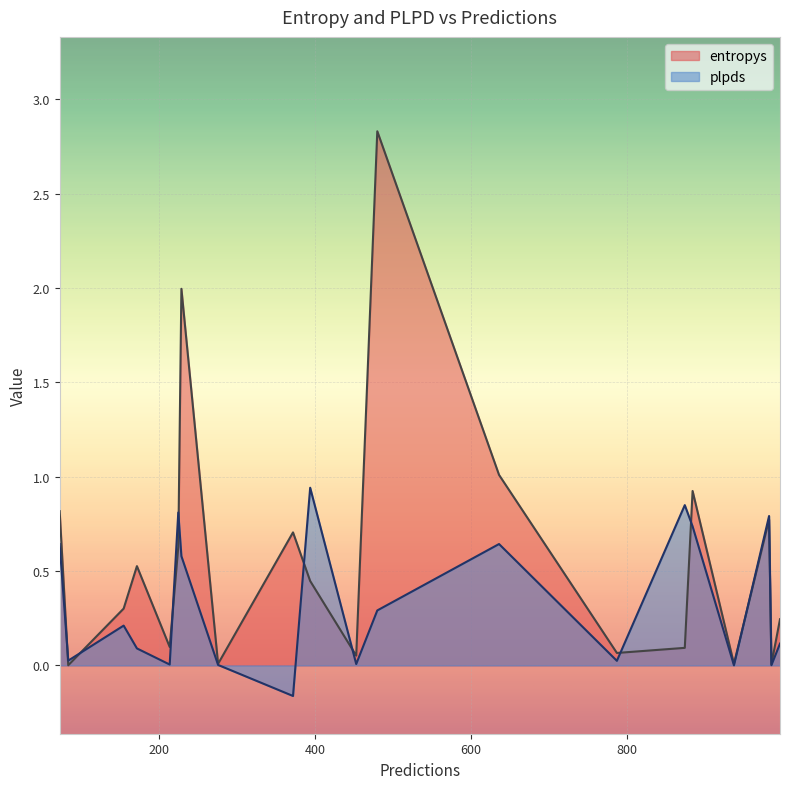

Where does the plpds series first go above 0?

73